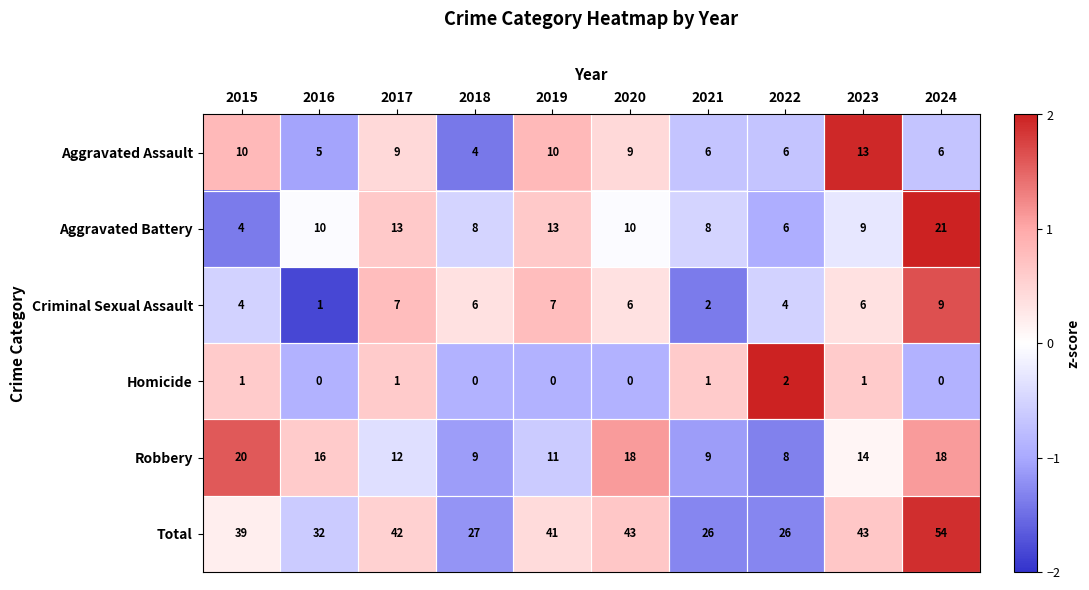

How many distinct data groups are displayed?

6